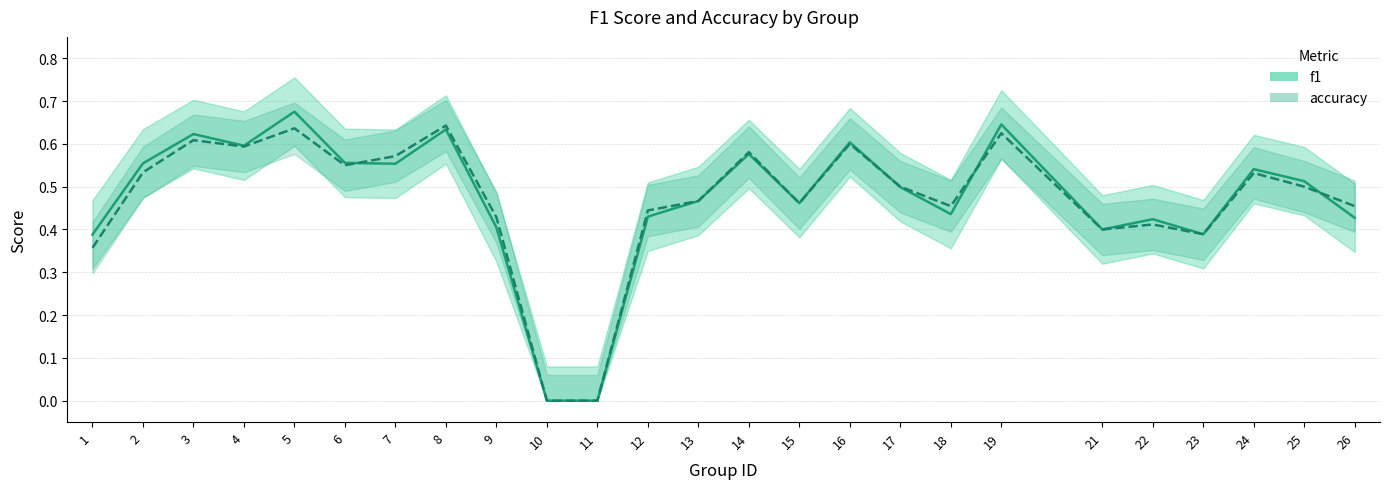

What is the sum of all accuracy values?

11.7